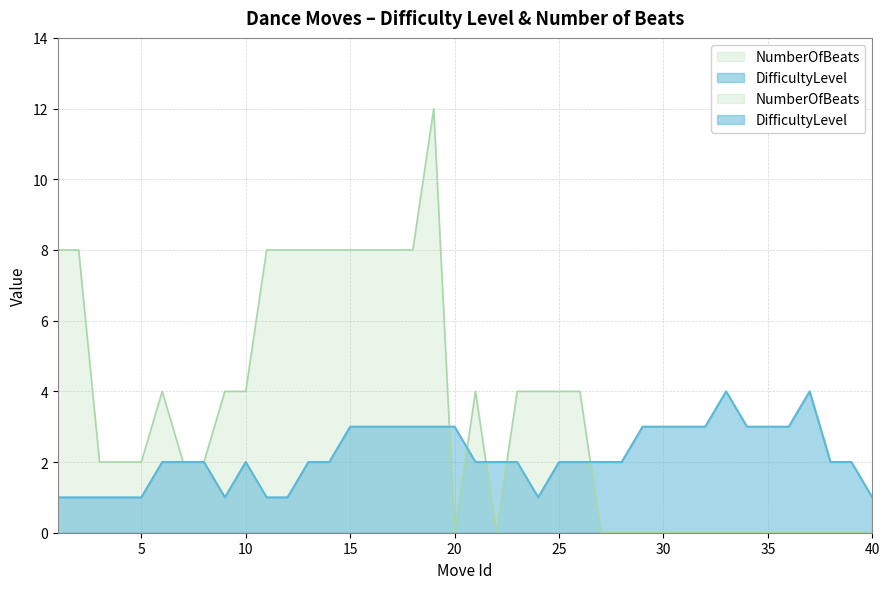

Rank the series by their average value, from highest to lowest.

NumberOfBeats, DifficultyLevel